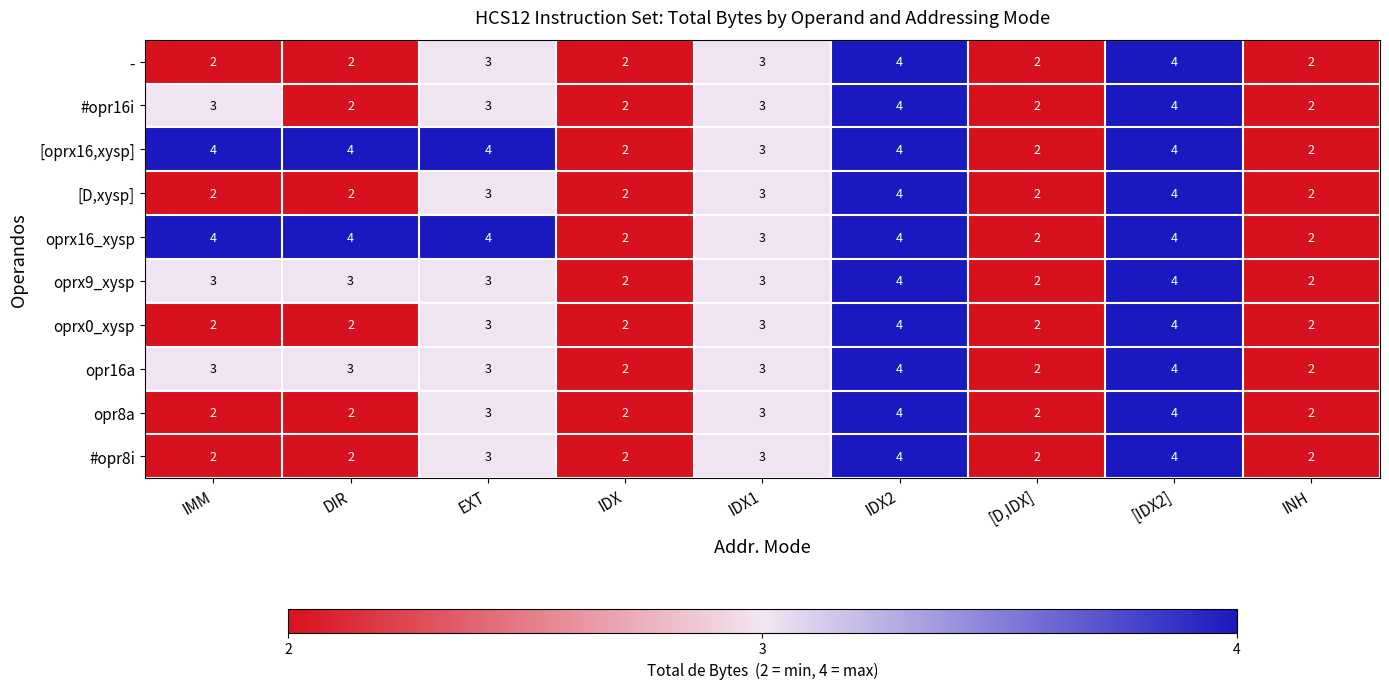

How many #opr8i values are between 2 and 3?

7